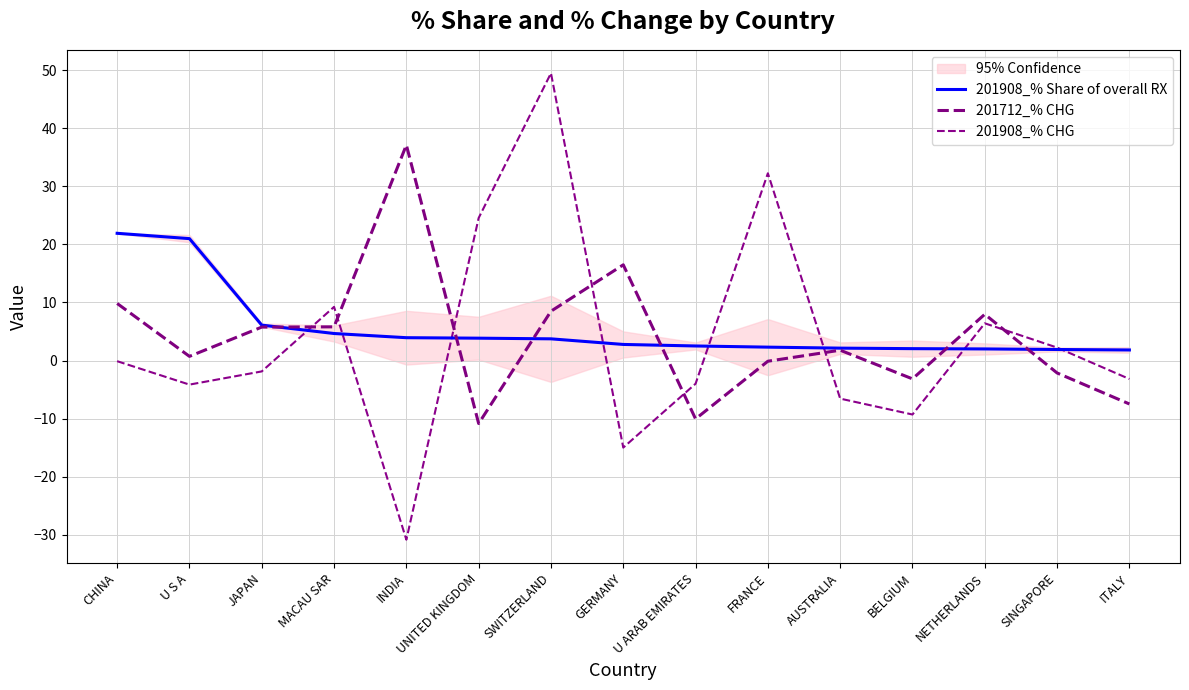

What is the smallest value displayed?

-30.9